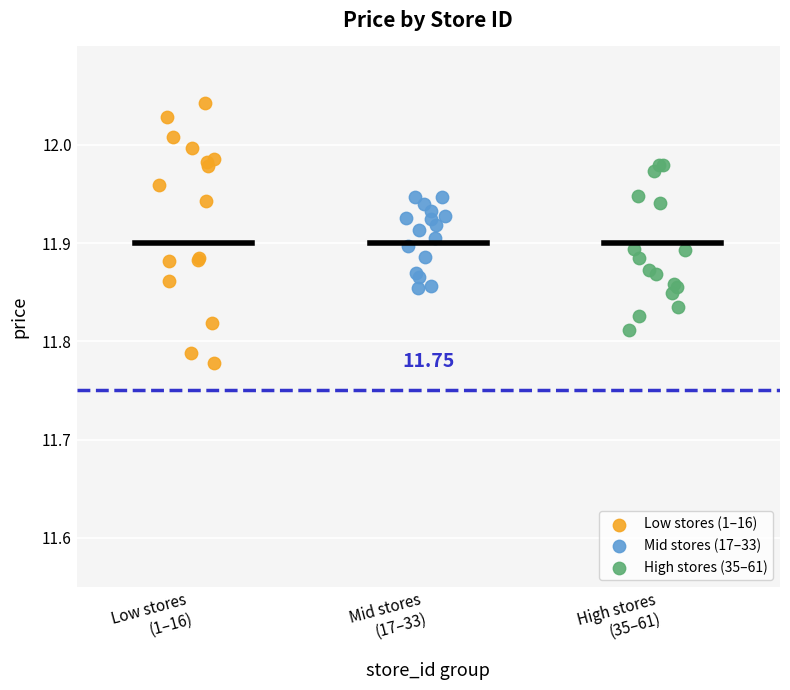

Which series has the largest Y range (max minus min)?

Low stores (1–16)